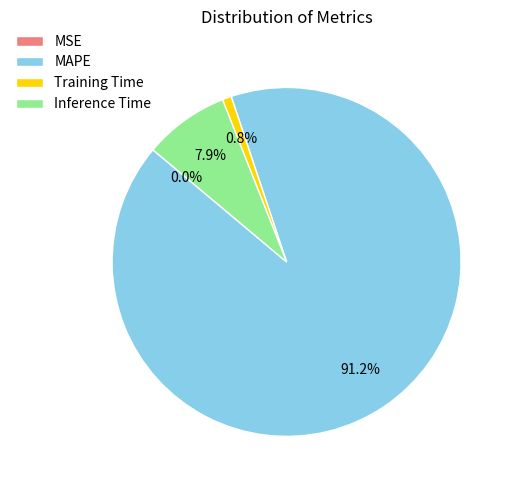

What is the largest slice in the pie chart?

MAPE